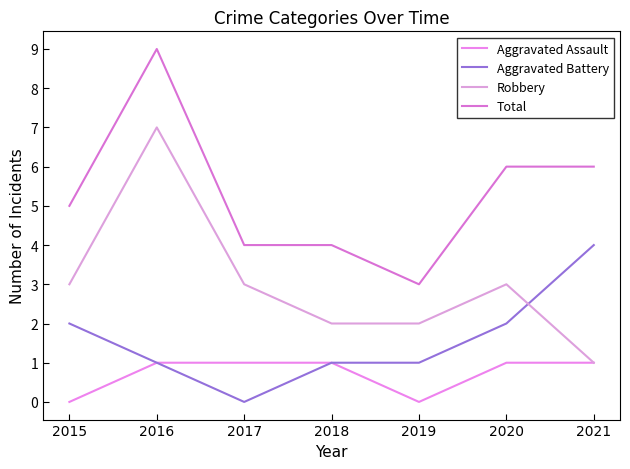

At which category is the sum across all series the highest?

2016